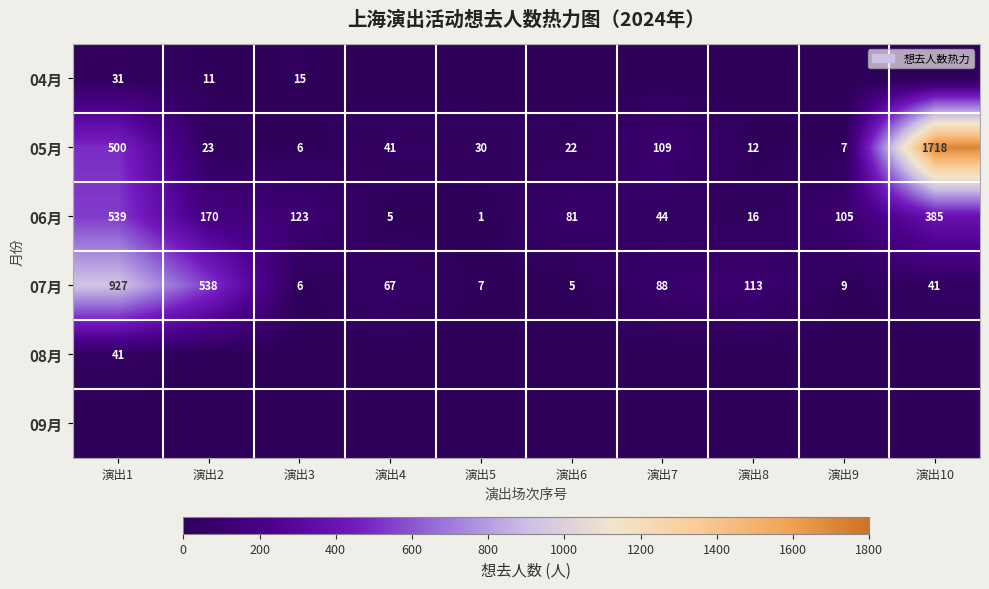

What is the difference between the second highest and minimum values in the 07月 series?

533